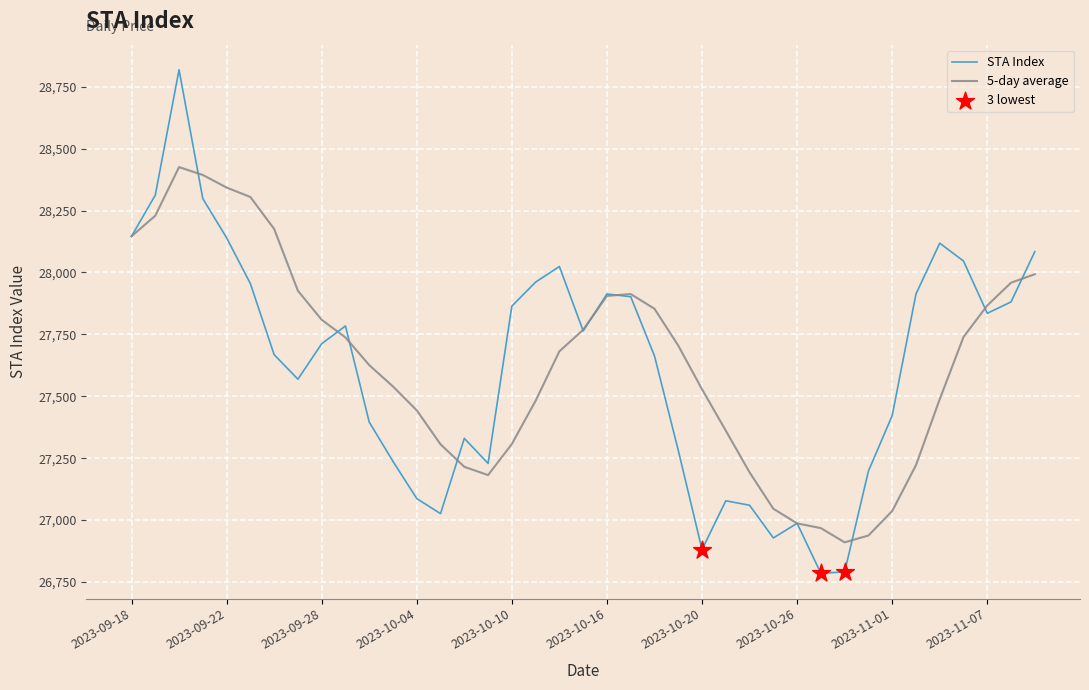

Which series has the largest range (max minus min)?

STA Index